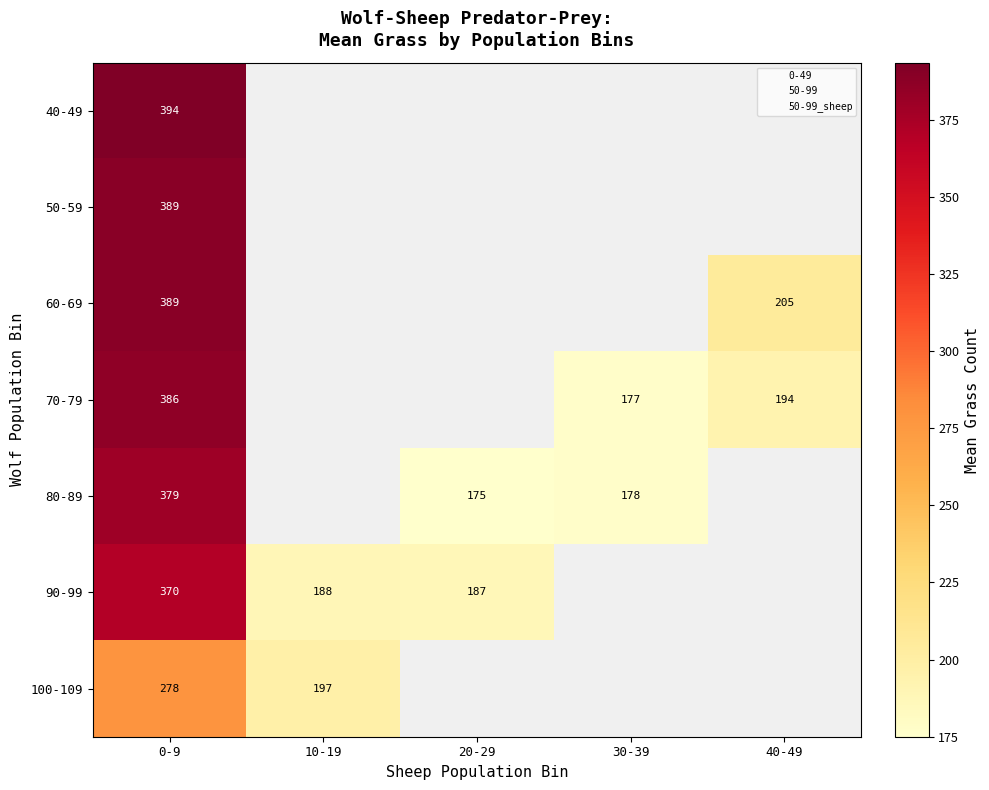

How many data points does each series have?

5